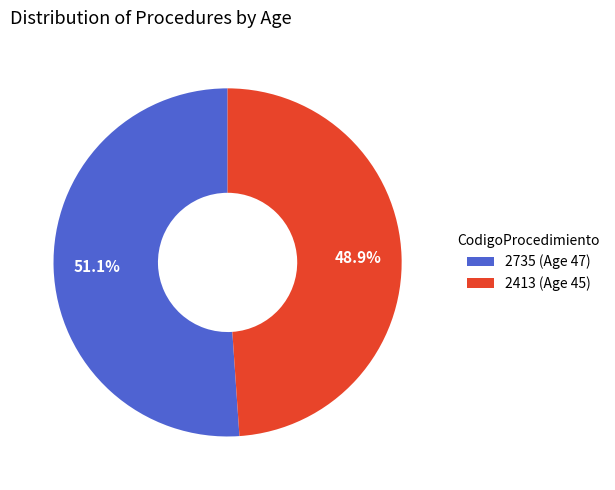

The 2413 slice represents 44% of the pie. True or false?

False